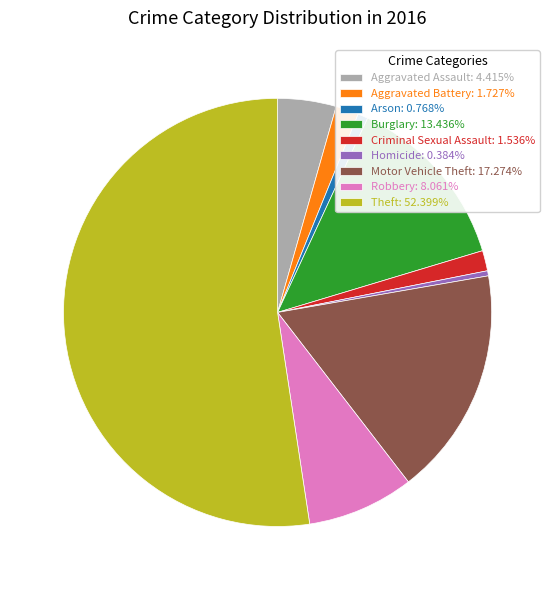

Is the sum of Arson: 0.768% and Theft: 52.399% greater than half?

Yes